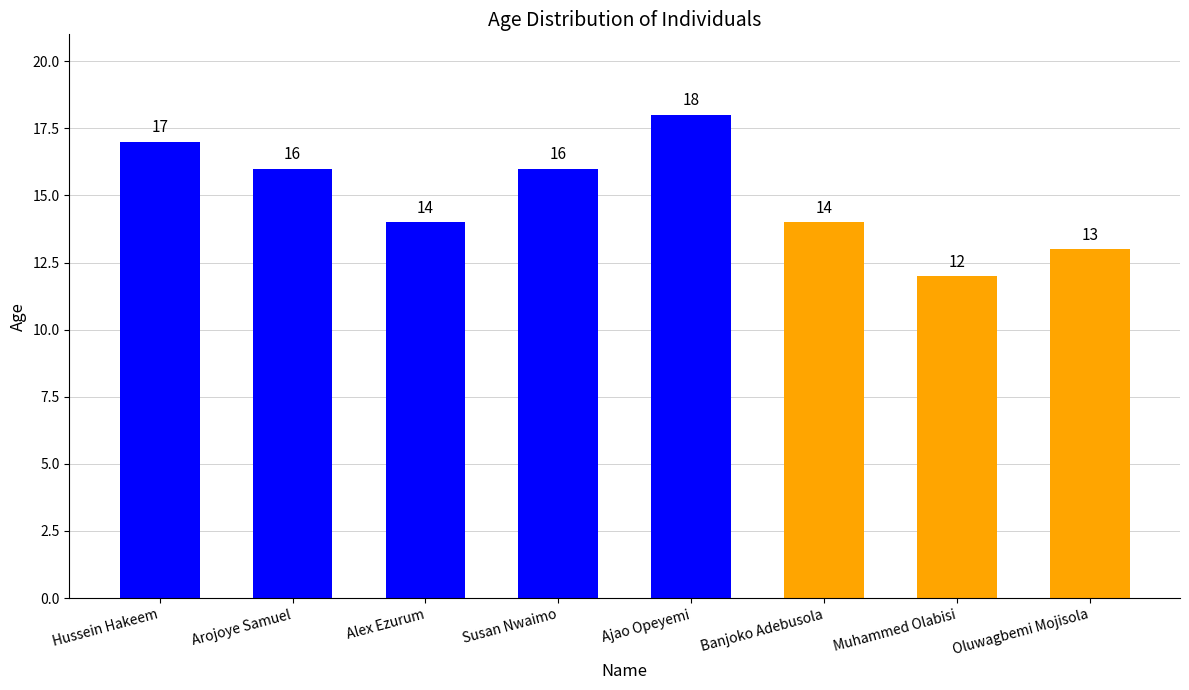

Reading left to right, transcribe all the data shown in this chart.

Hussein Hakeem=17	Arojoye Samuel=16	Alex Ezurum=14	Susan Nwaimo=16	Ajao Opeyemi=18	Banjoko Adebusola=14	Muhammed Olabisi=12	Oluwagbemi Mojisola=13